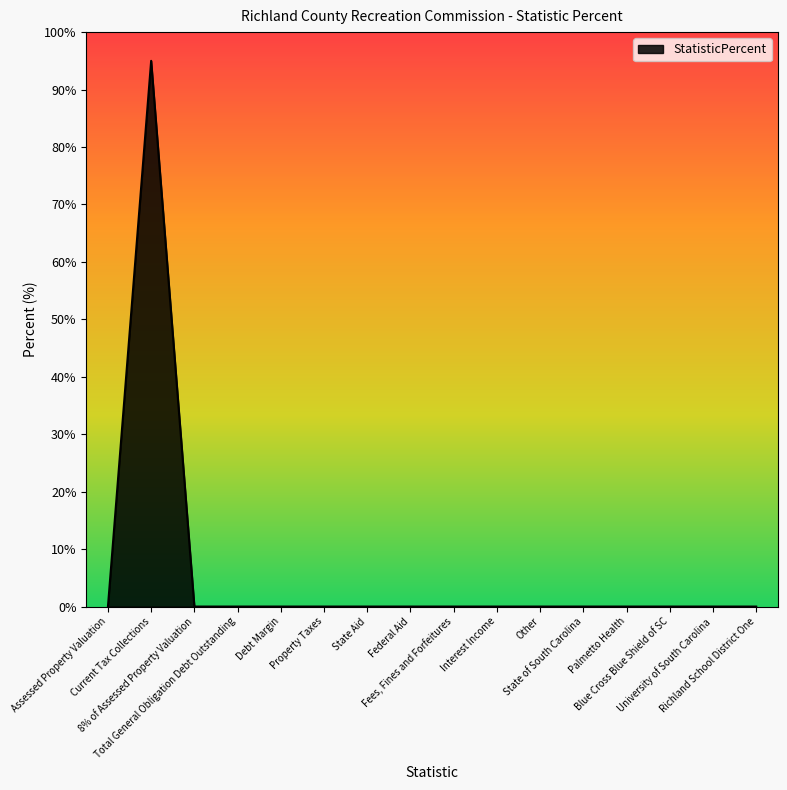

What is the average value?

6